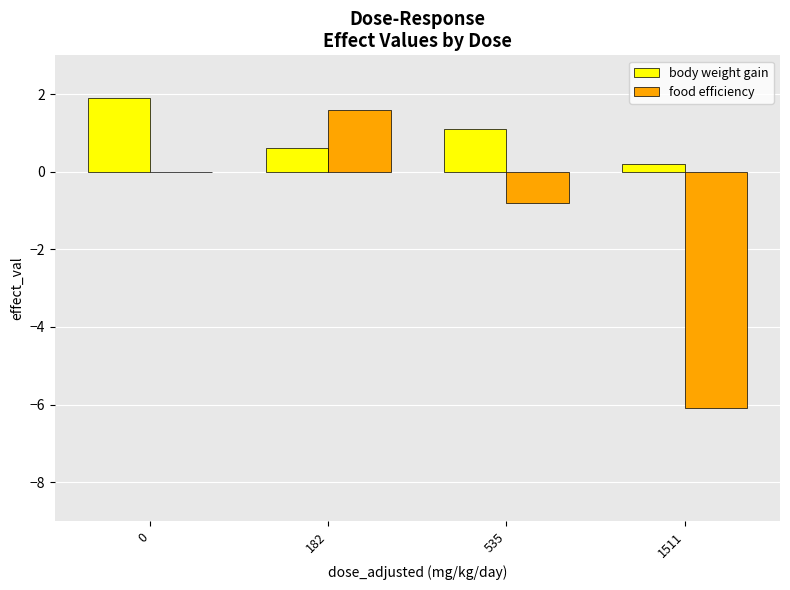

Is it true that food efficiency equals -6.1 at 1511?

True